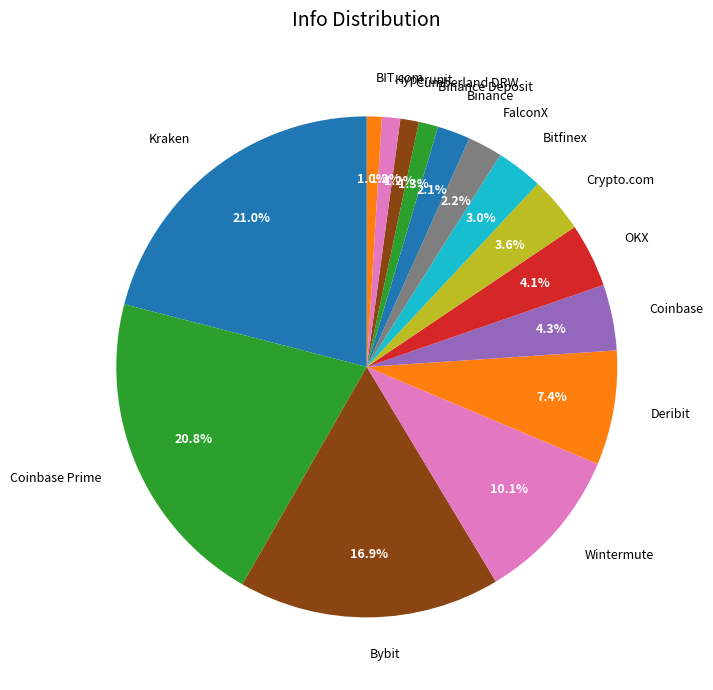

To the nearest percent, what is the average slice percentage?

7%